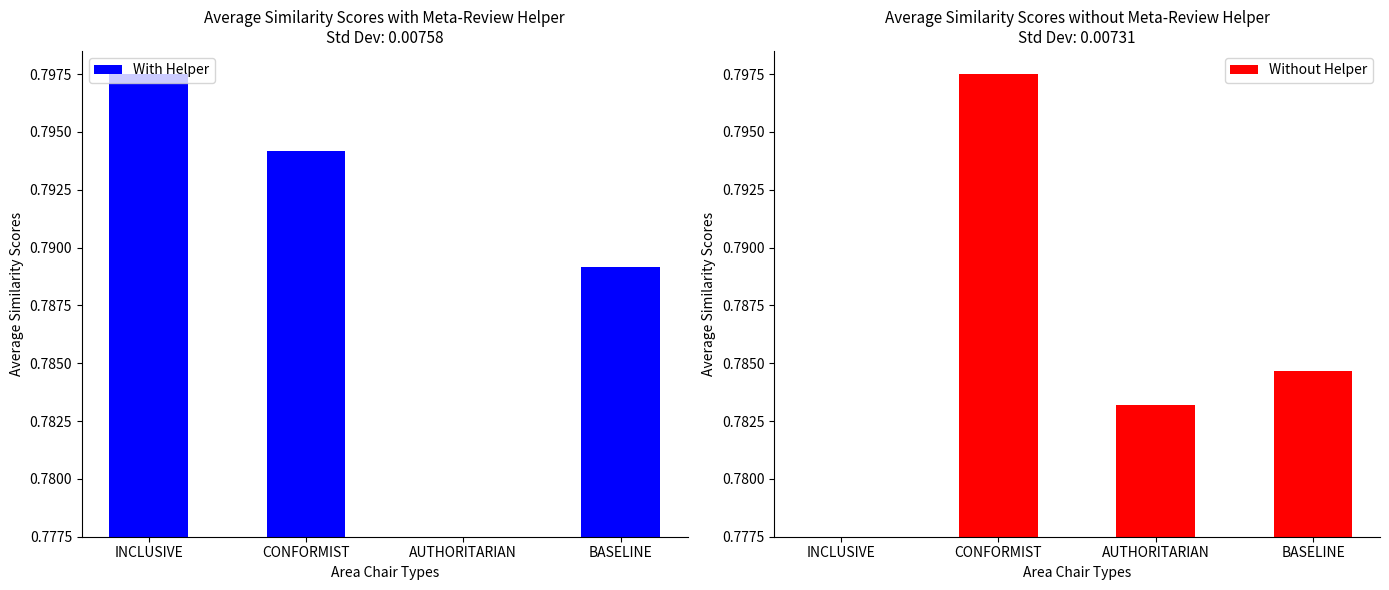

At which label does With Helper reach its minimum?

AUTHORITARIAN